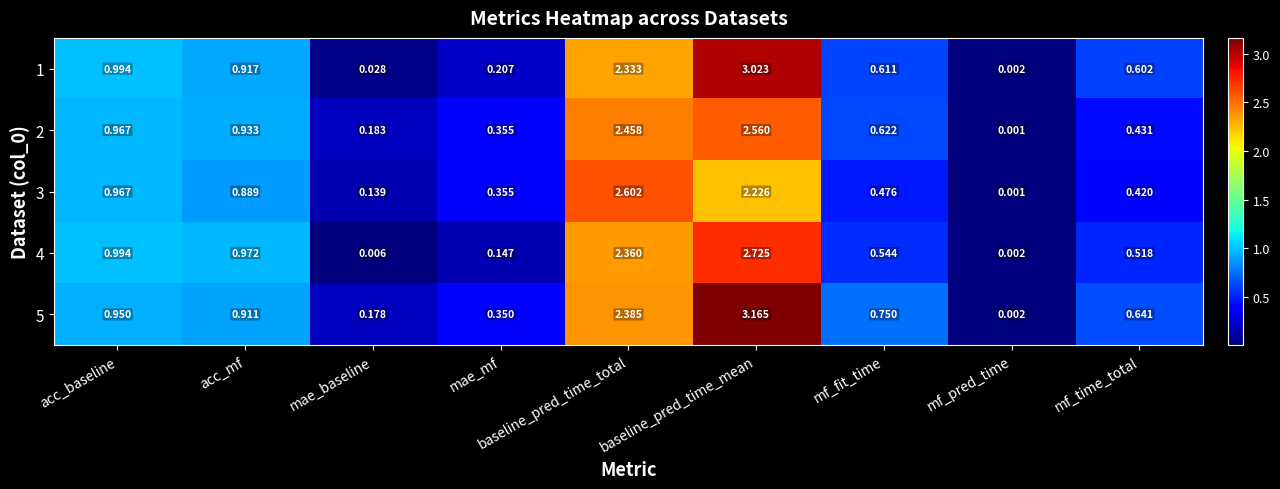

Which category has the highest value in the 5 series?

baseline_pred_time_mean